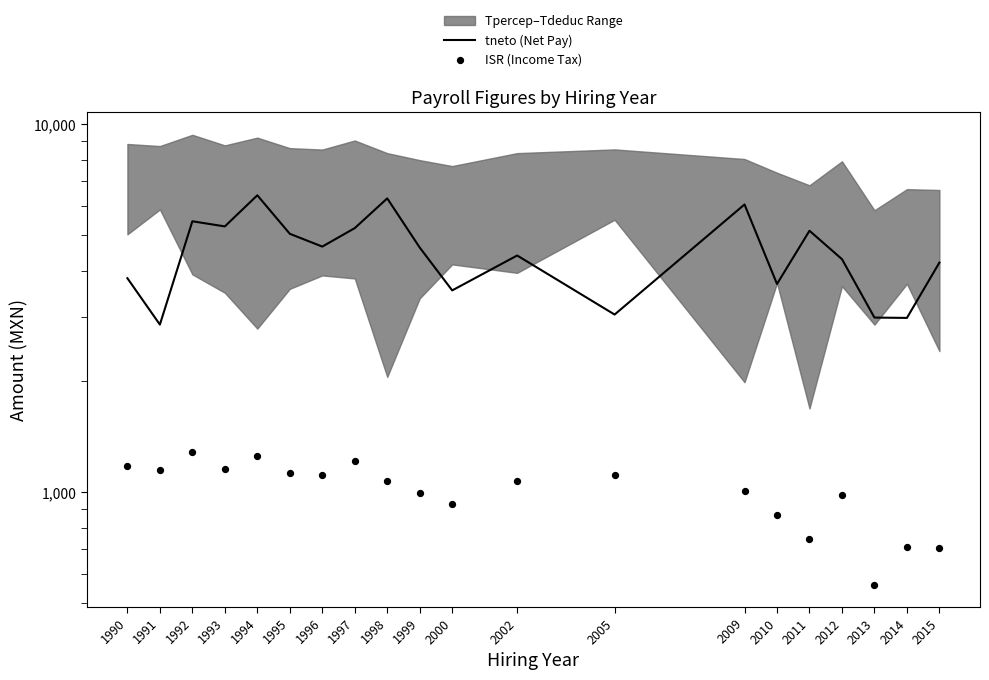

Which series has the largest total across all categories?

tneto (Net Pay)